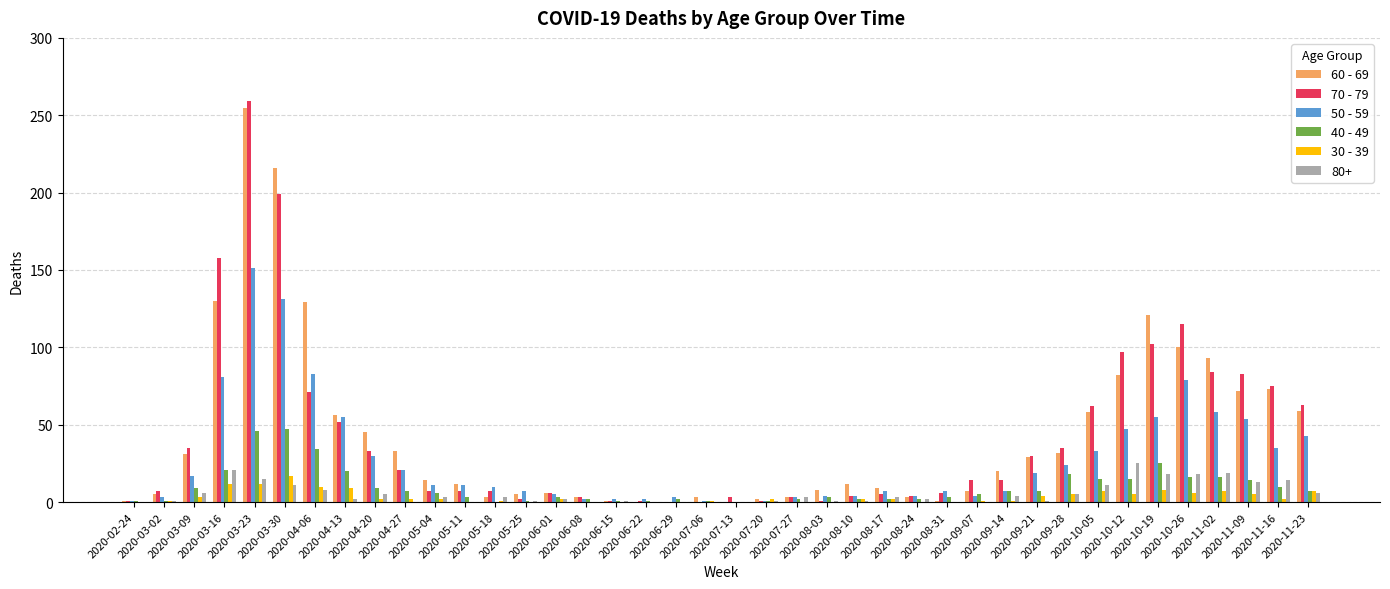

What is the maximum value shown in the chart?

259